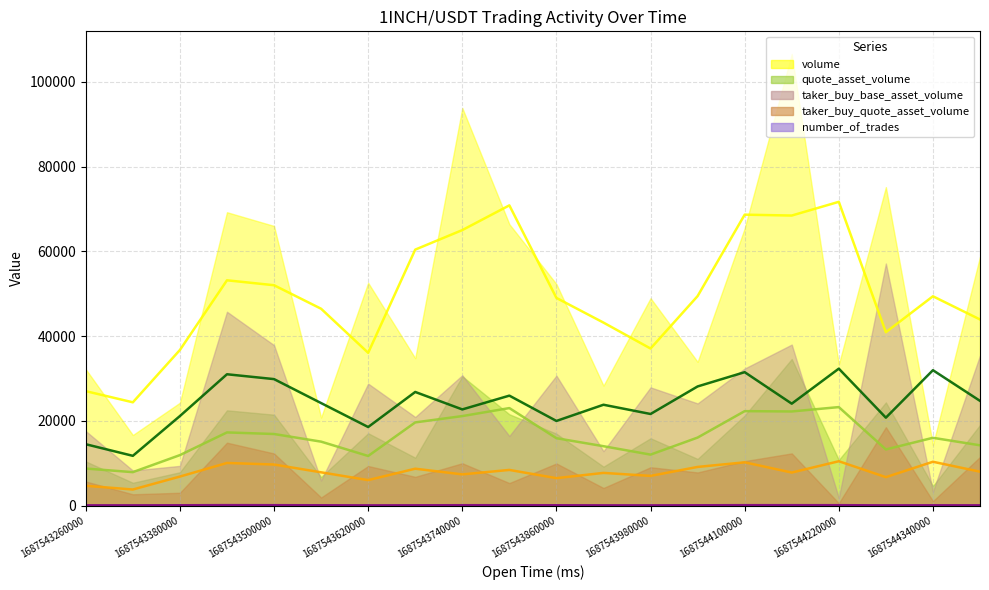

Which category has the highest value across all series?

1687544160000